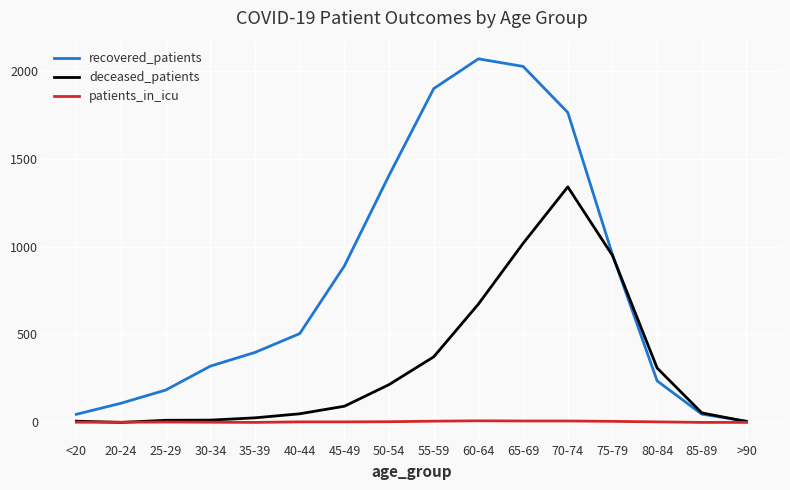

Does the chart have visible grid lines?

Yes